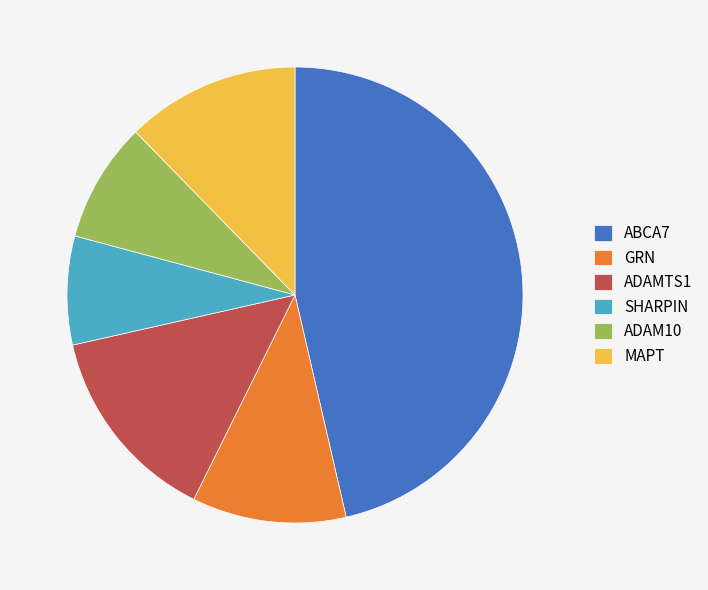

Does SHARPIN represent more than half of the total?

No